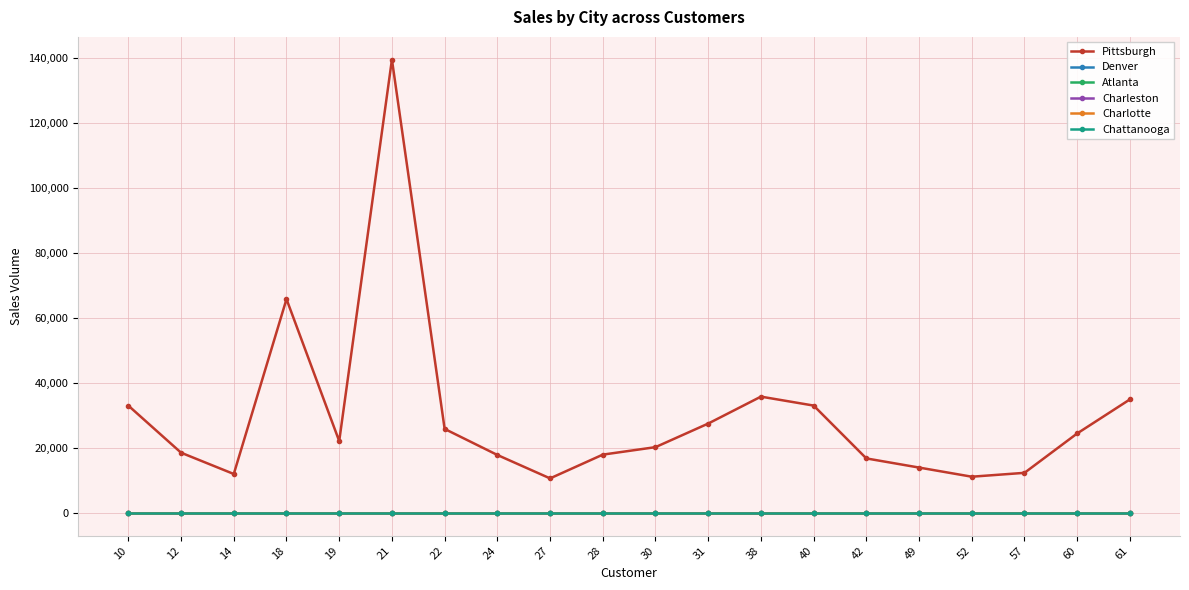

Does the chart have visible grid lines?

Yes